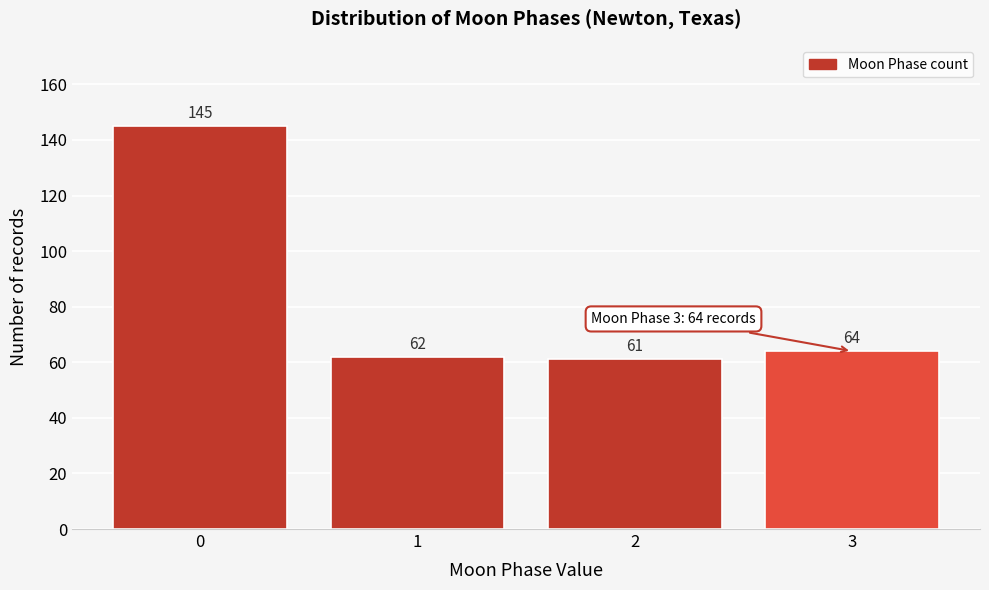

Reading right to left, extract all data points from this chart.

64	61	62	145